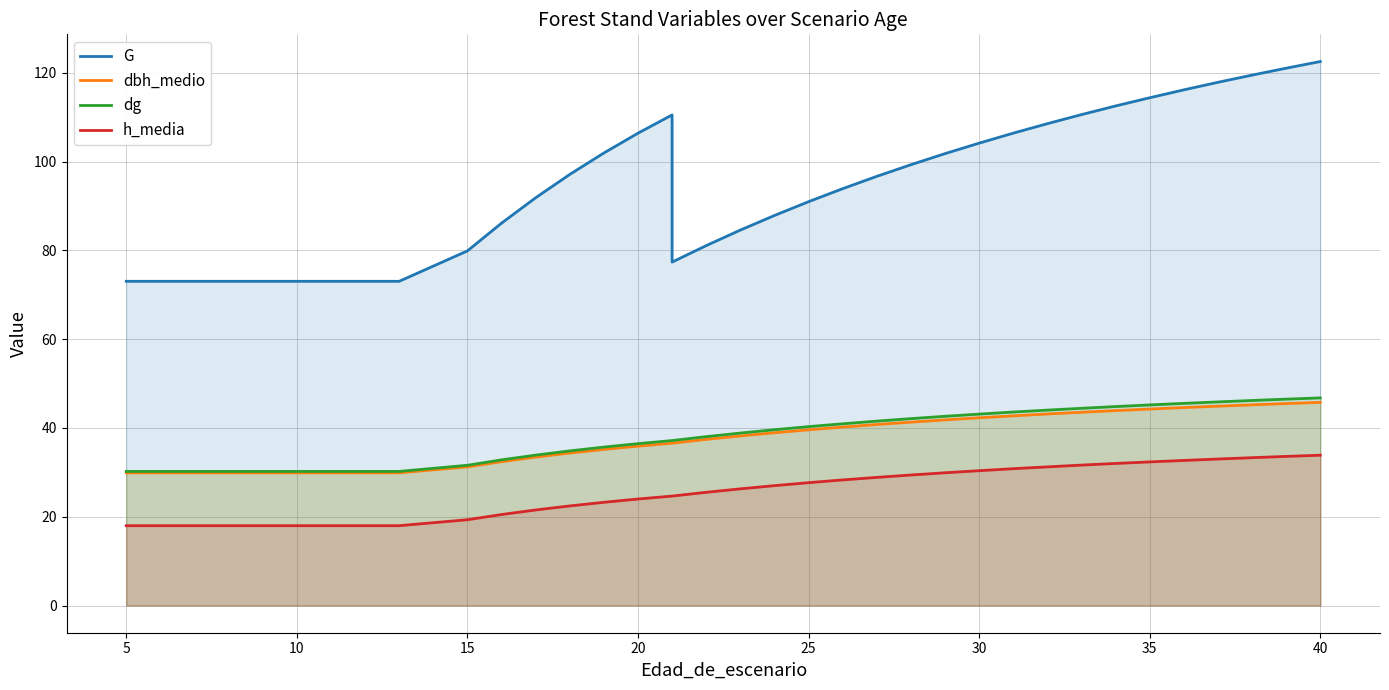

The value of dg at 28 is 20.3. True or false?

False